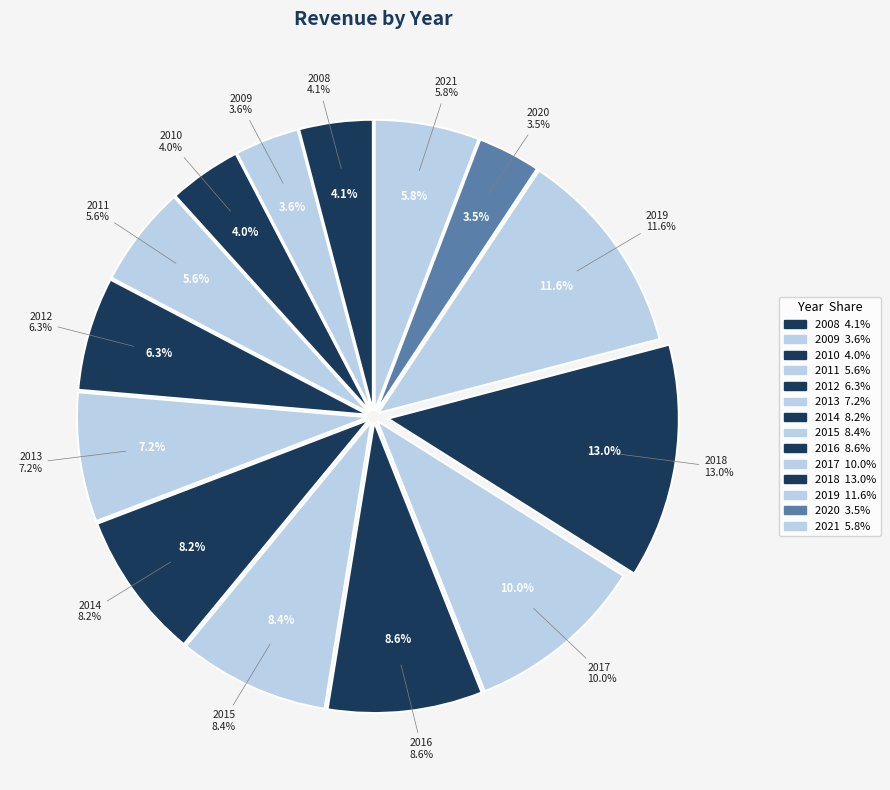

To the nearest percent, what percentage of the pie is 2012?

6%